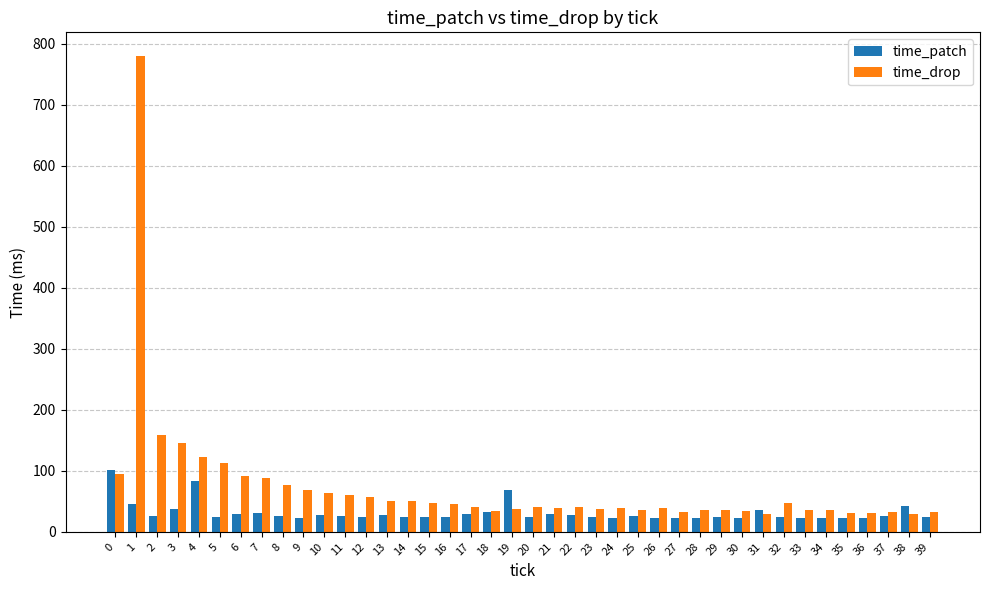

Which series has the largest total across all categories?

time_drop